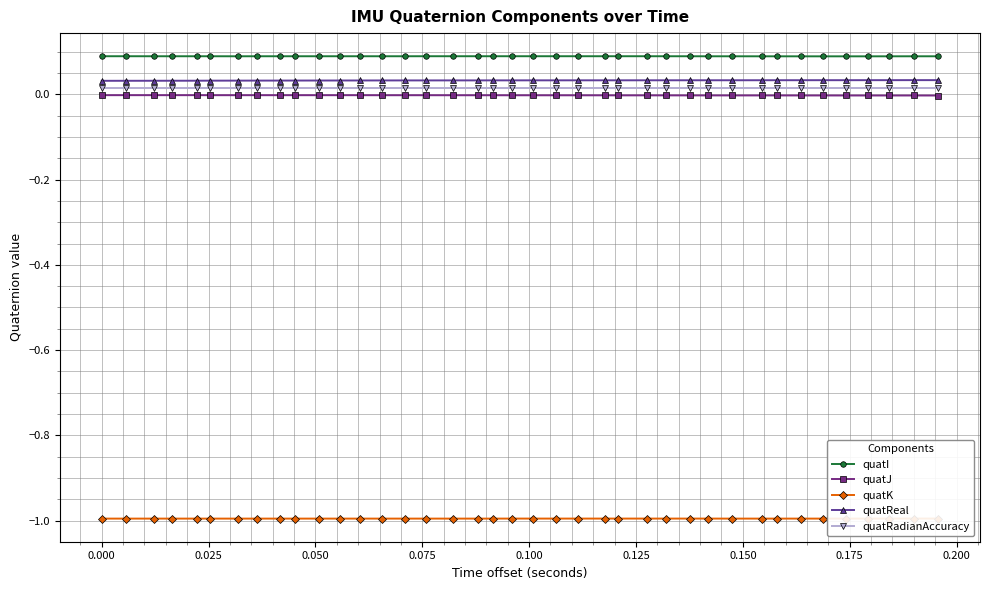

What is the minimum value shown in the chart?

-1.0